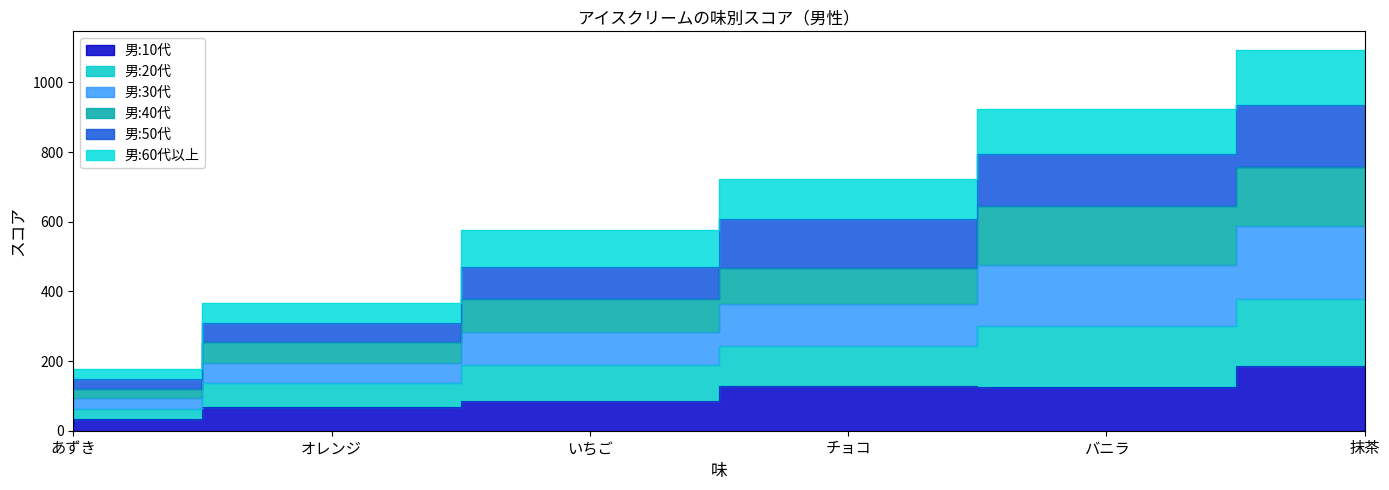

True or false: 男:40代 has more than 0 points higher than both neighbors.

False